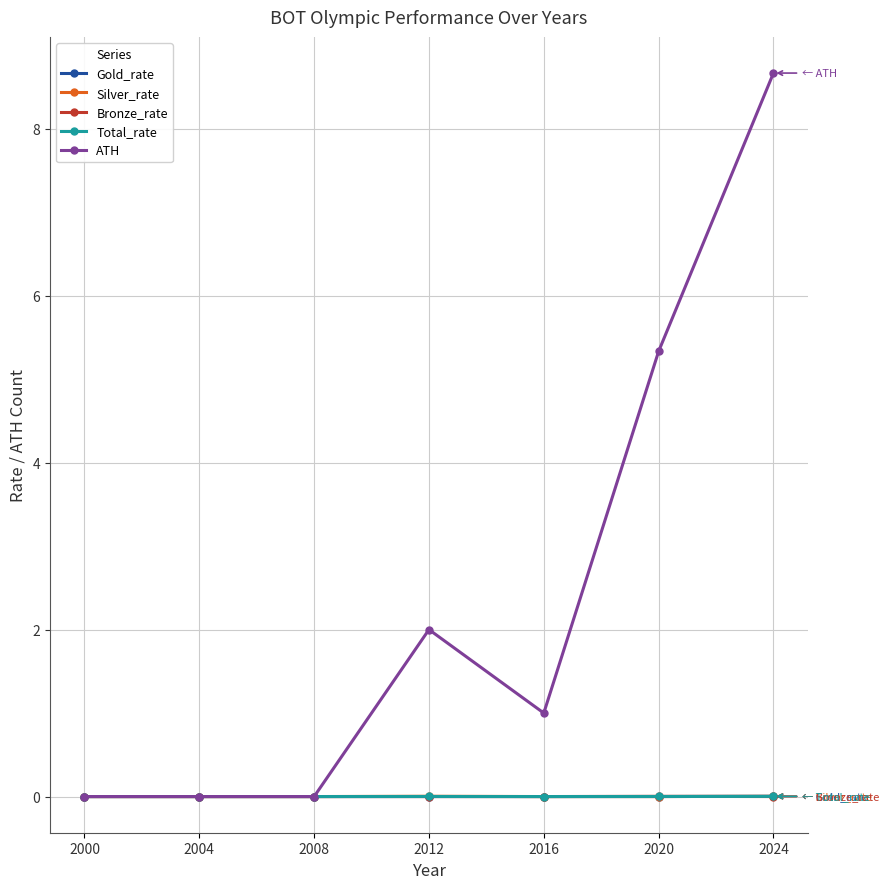

Count the number of data series in this chart.

5